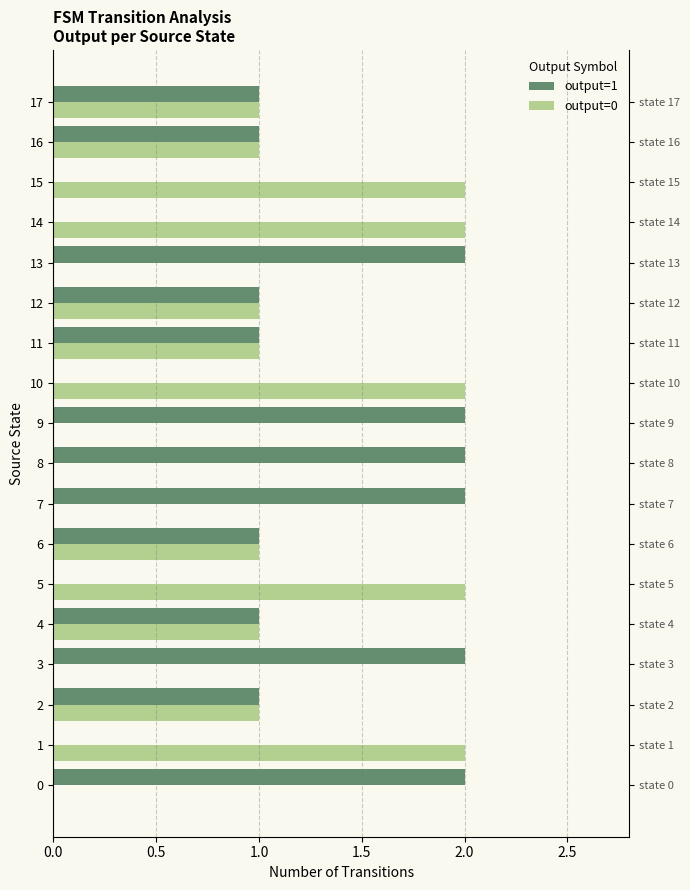

Between 2 and 6, which series saw the biggest shift?

output=1